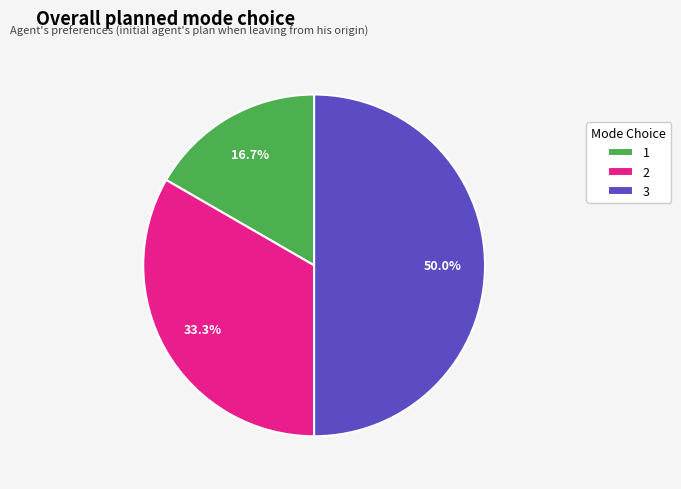

Rank the categories by value from highest to lowest.

3, 2, 1